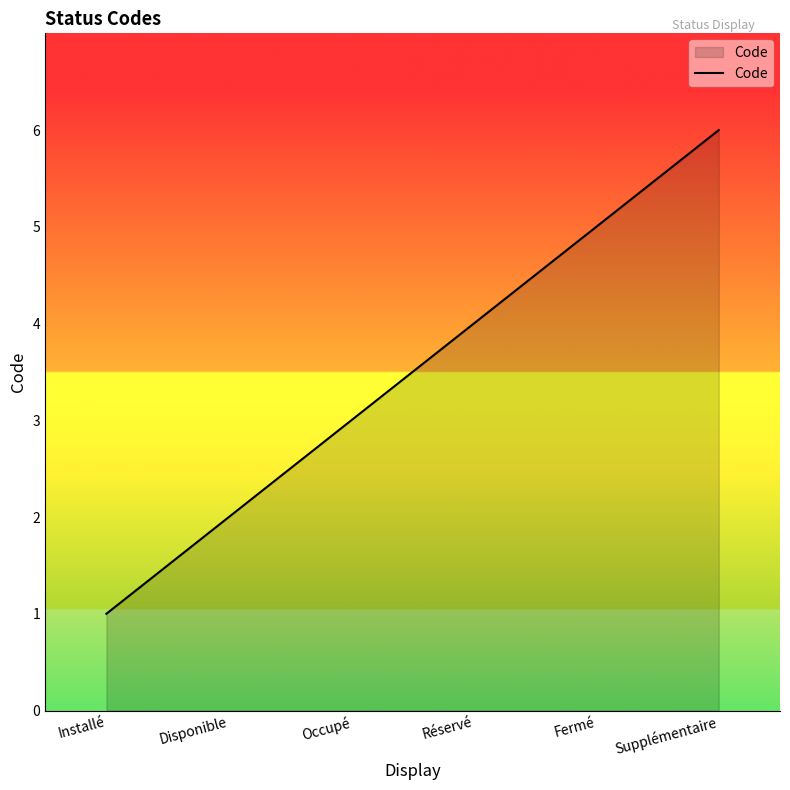

At which label is the value closest to 3?

Occupé